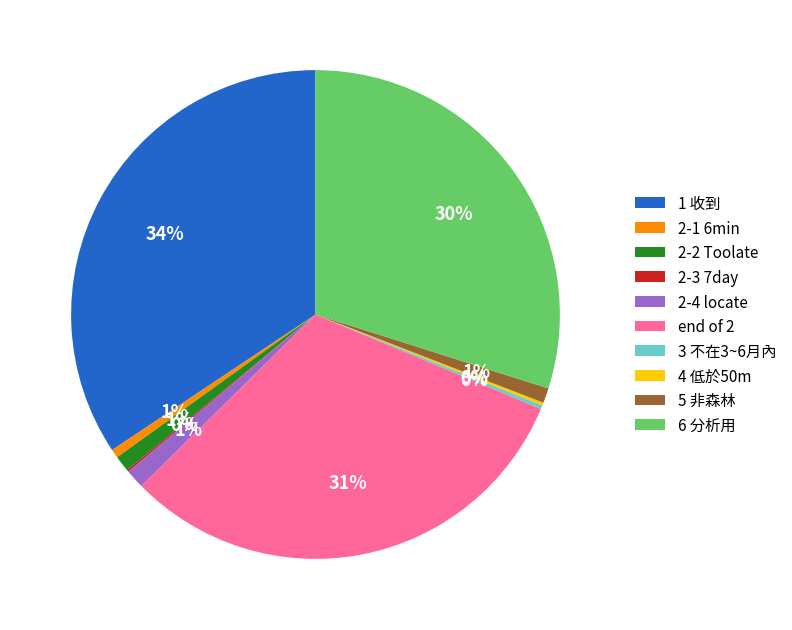

Does any single category account for the majority?

No